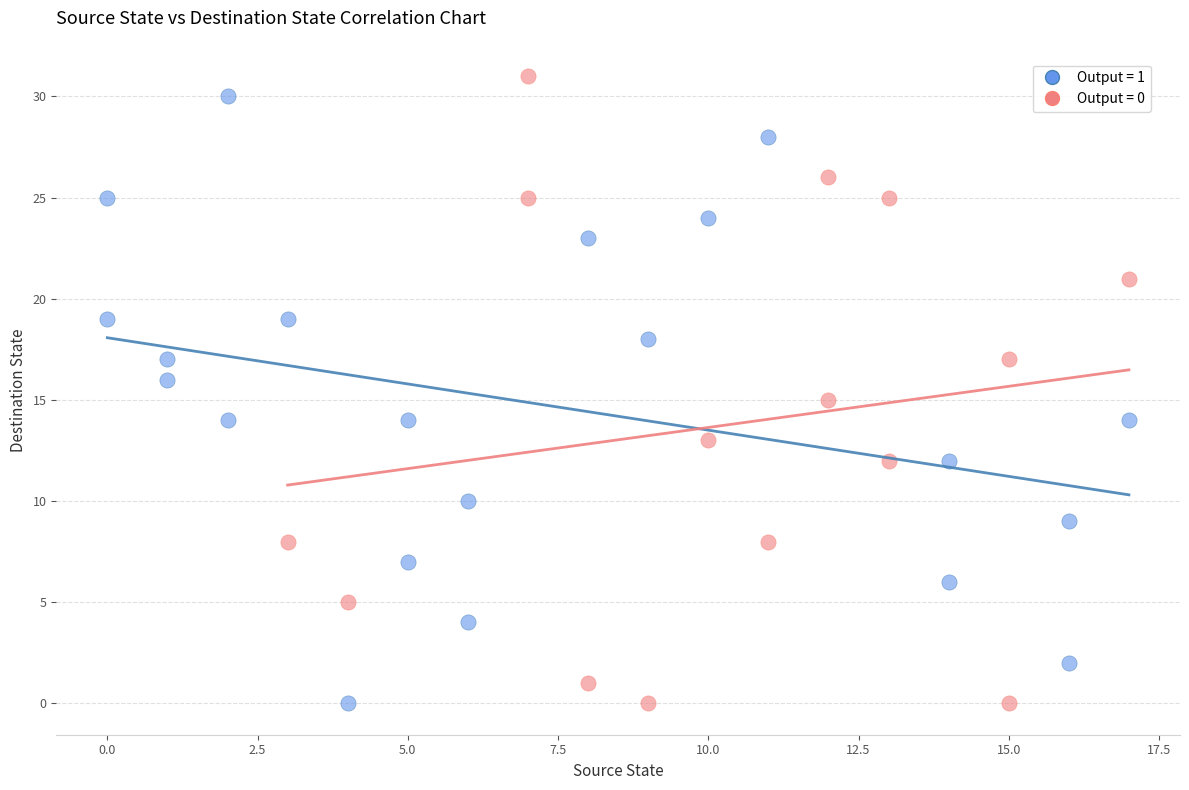

Which series has the widest spread of Y values?

Output = 0